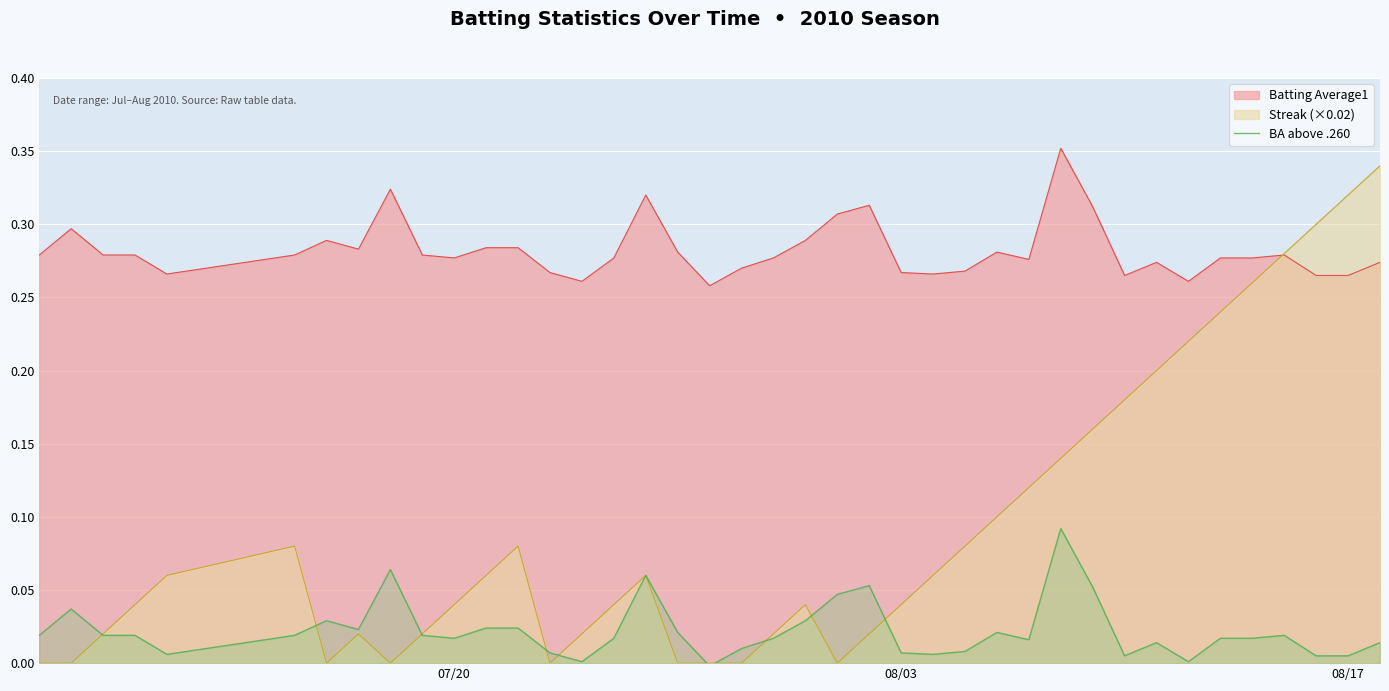

Rank the series by their average value, from lowest to highest.

BA above .260, Streak (×0.02), Batting Average1